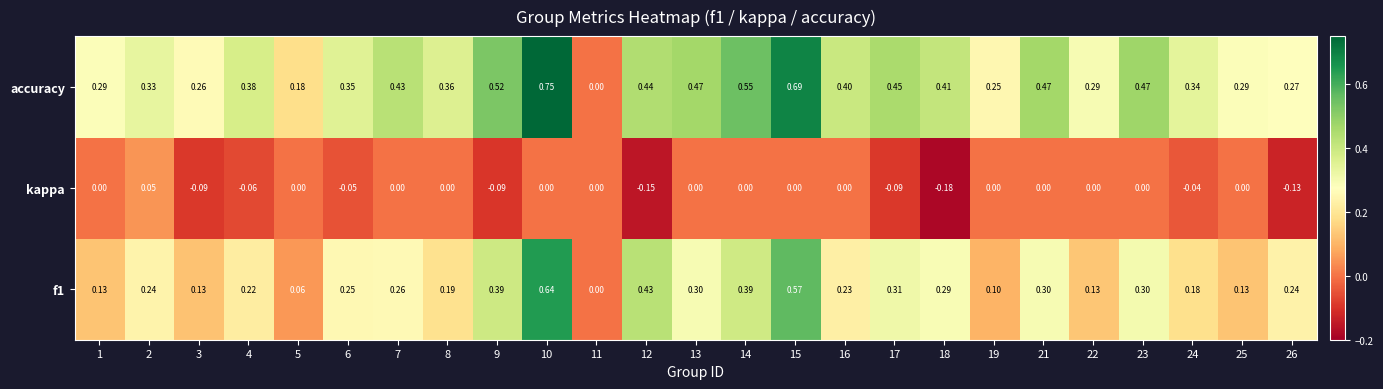

Which series has the largest range (max minus min)?

accuracy